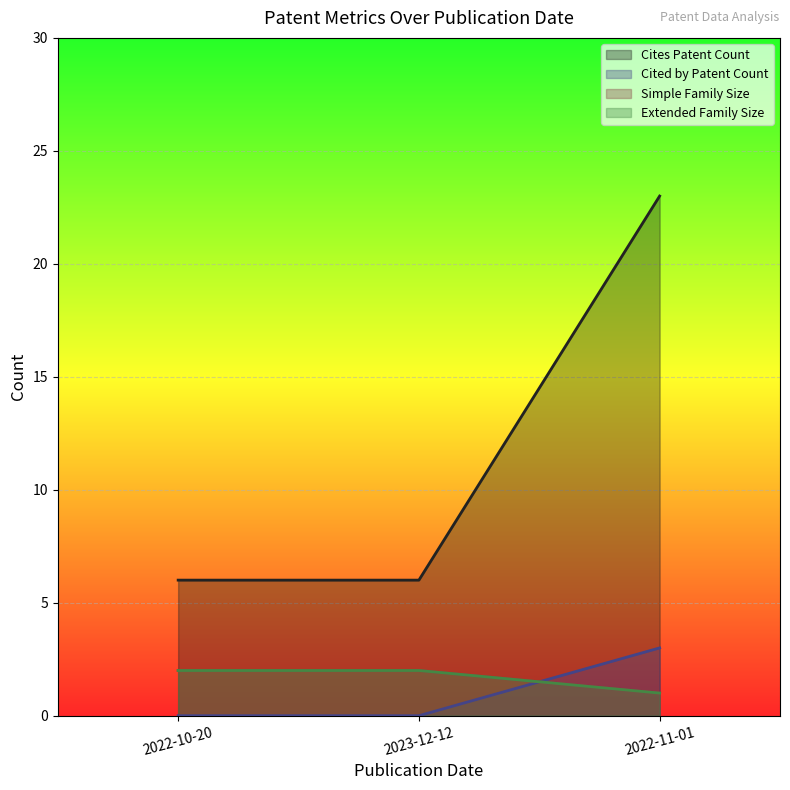

True or false: Cited by Patent Count has a value of 0 at 2023-12-12.

True